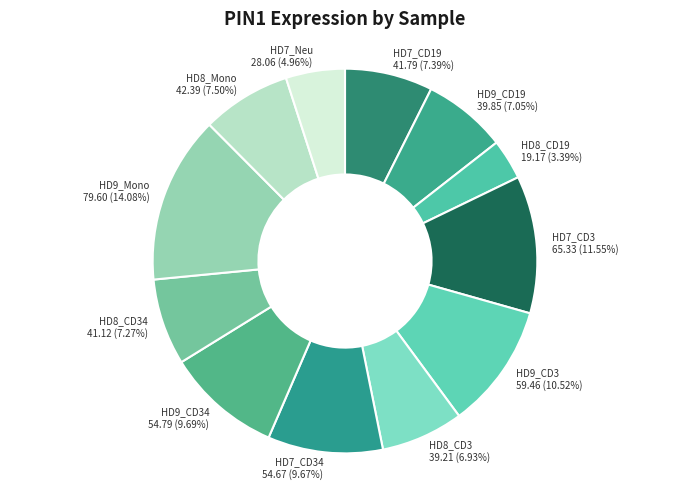

Does HD7_CD3 account for over 50% of the chart?

No